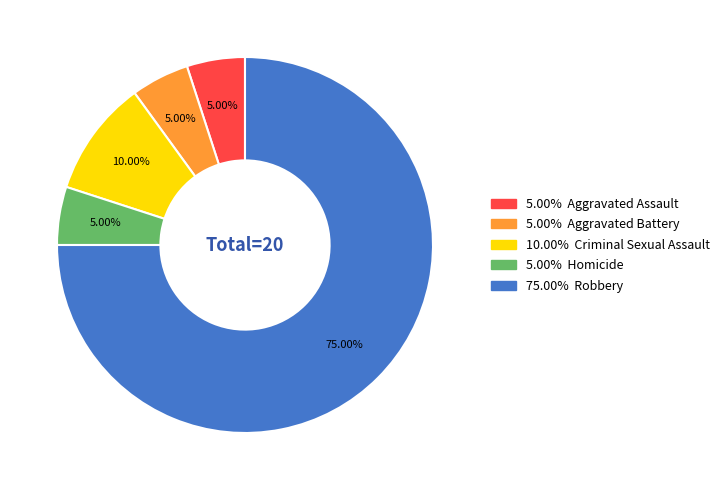

Does any single category account for the majority?

Yes